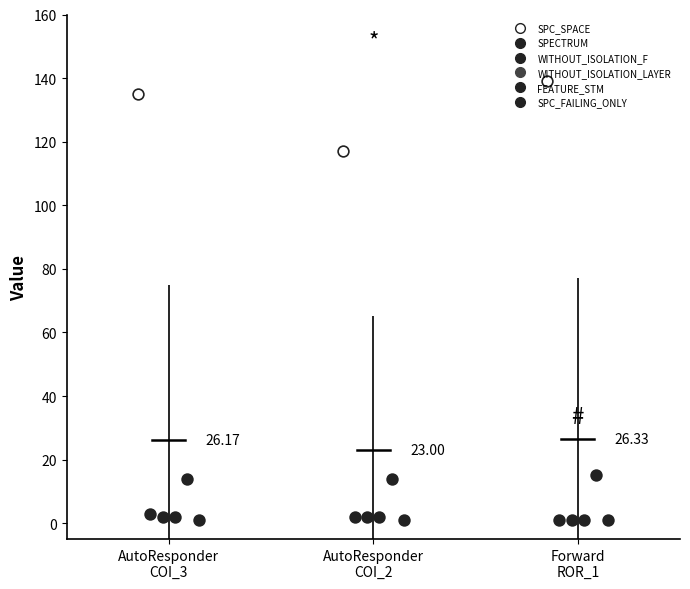

Which series reaches the maximum Y coordinate?

SPC_SPACE